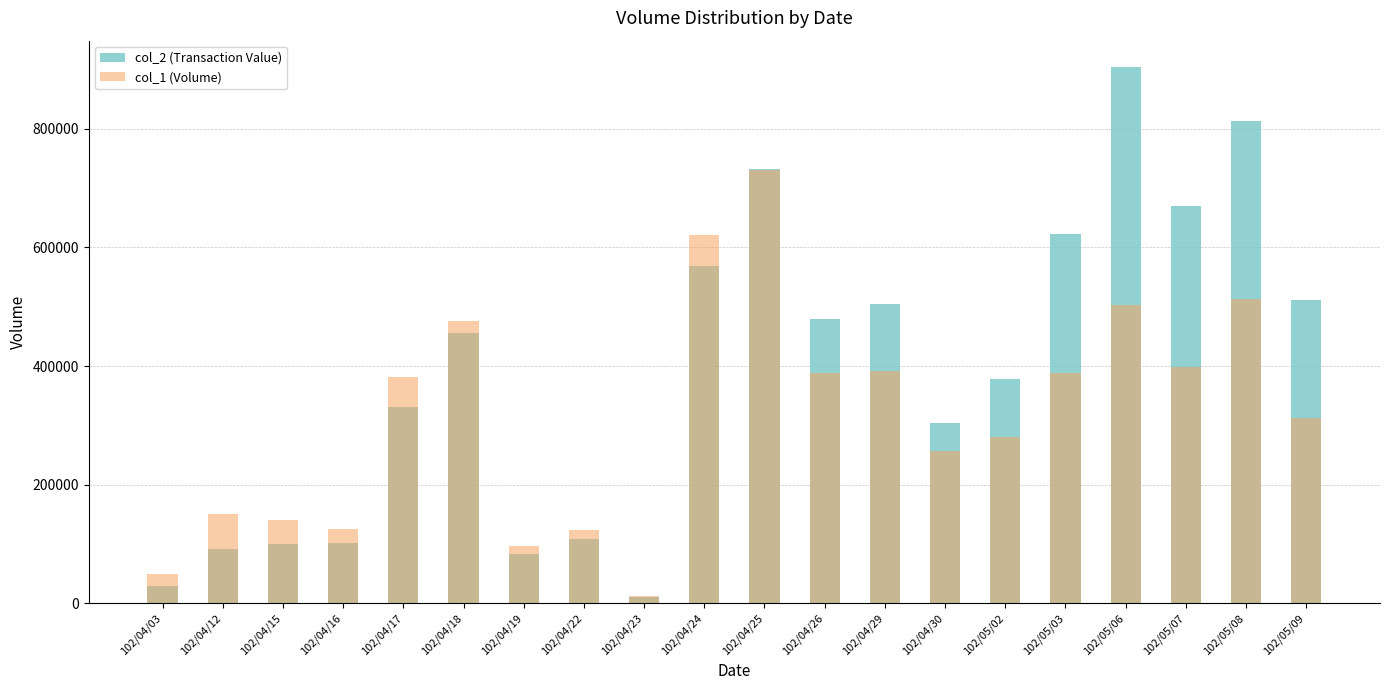

What is the label of the 15th bar from the right?

102/04/18